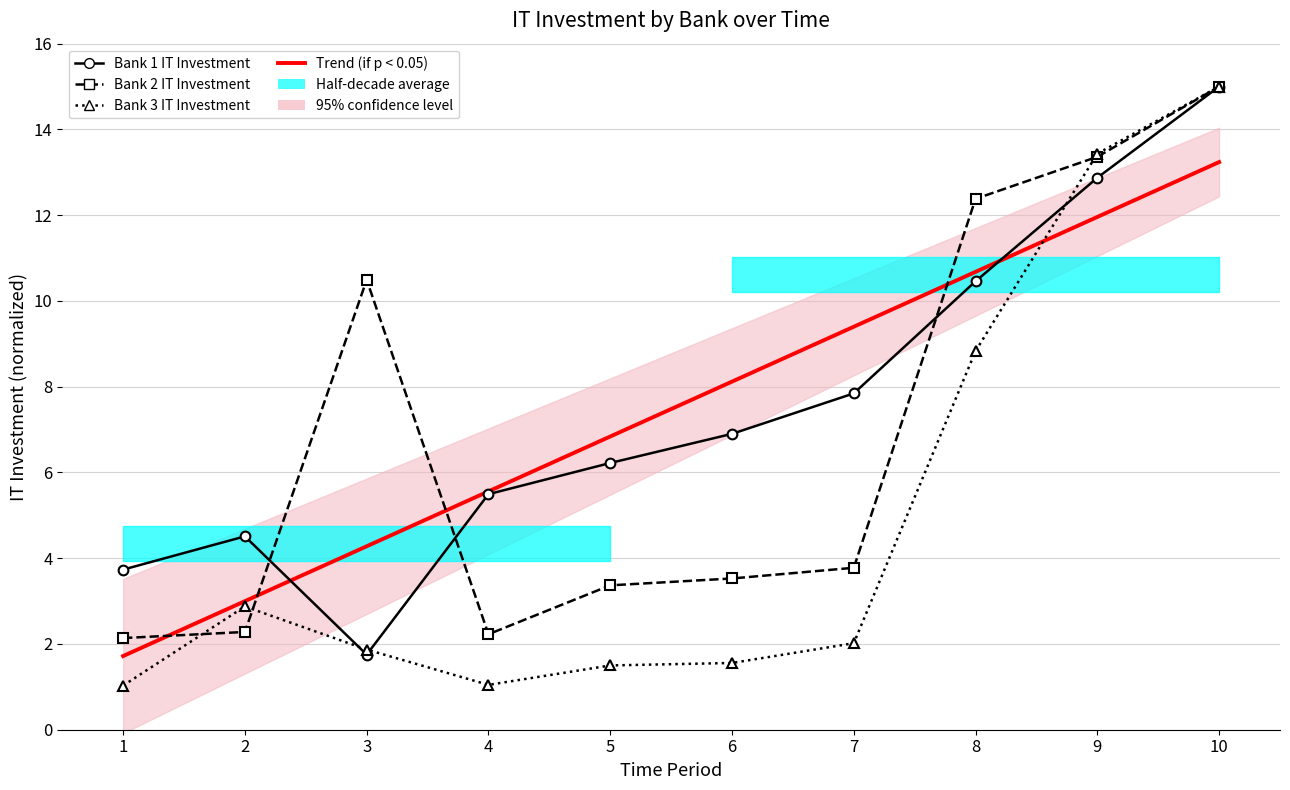

Does the chart have visible grid lines?

Yes